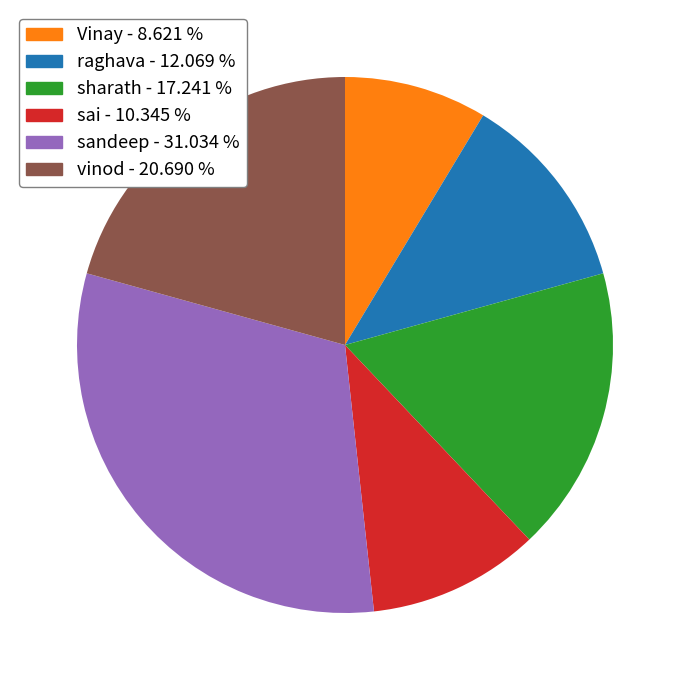

How many slices are in this pie chart?

6